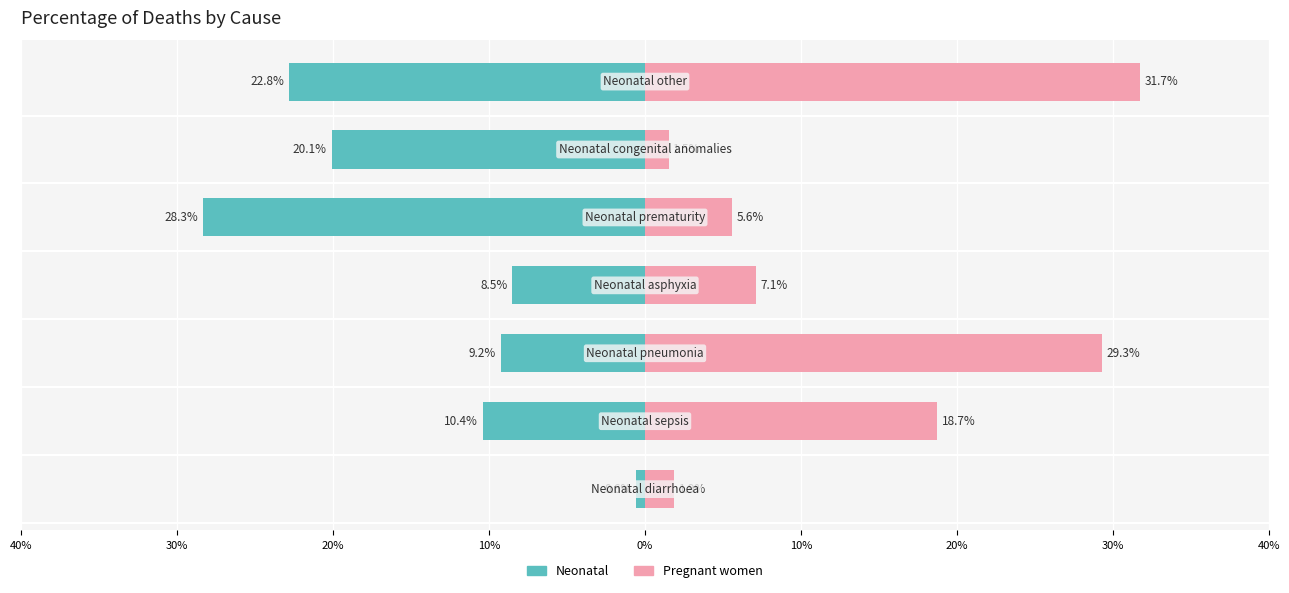

Which series has the widest spread of values?

Pregnant women